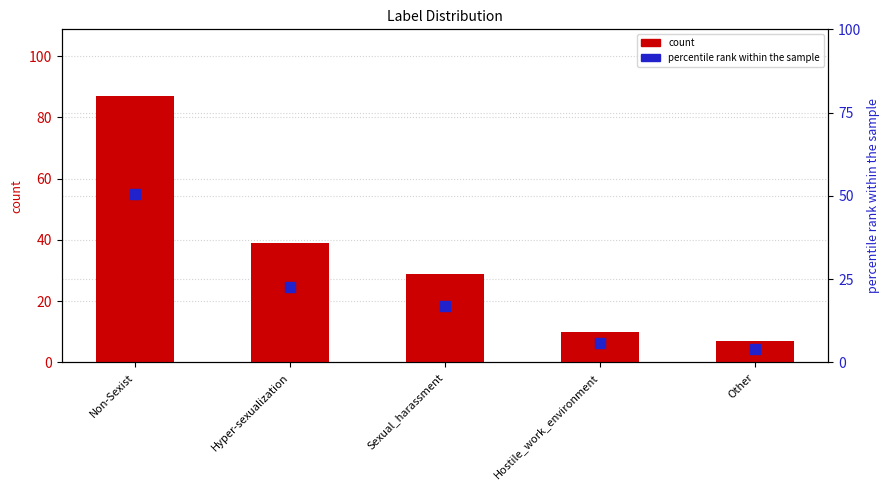

Is the value of percentile rank within the sample at Hostile_work_environment greater than the value of count at Hostile_work_environment?

No